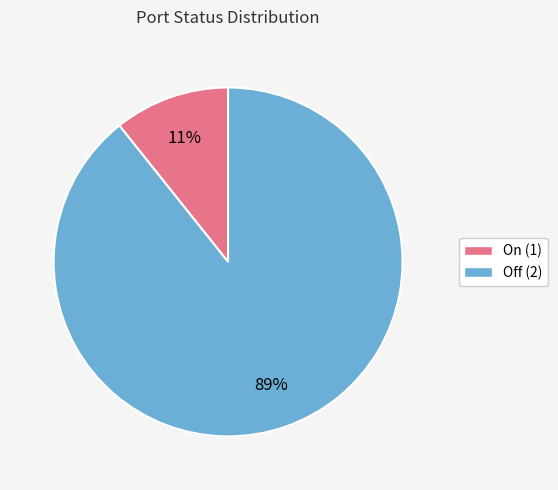

Is the sum of On (1) and Off (2) greater than half?

Yes